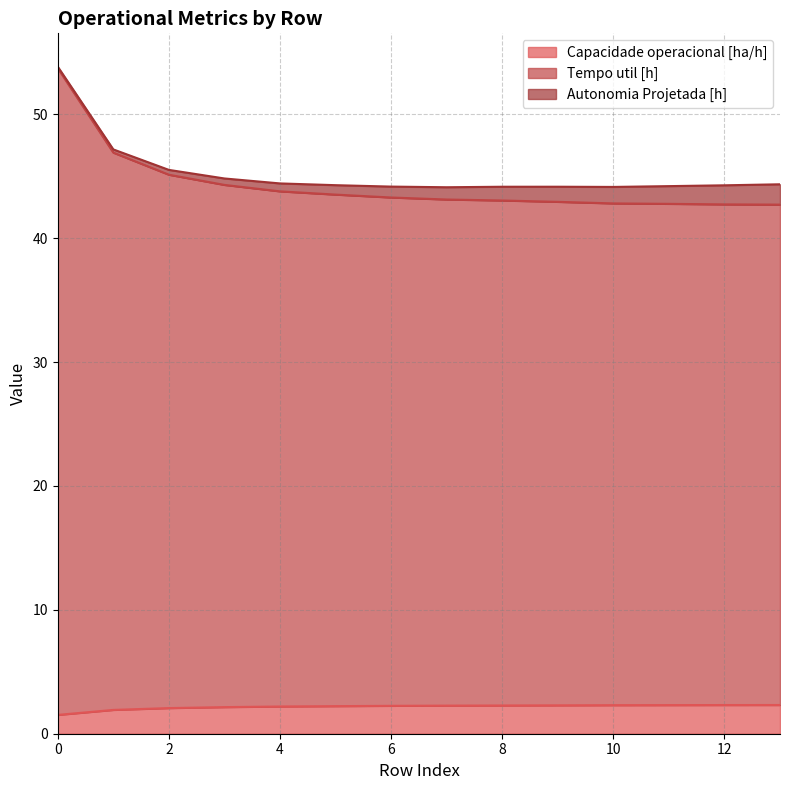

True or false: Tempo util [h] has more than 1 interior local peaks.

False